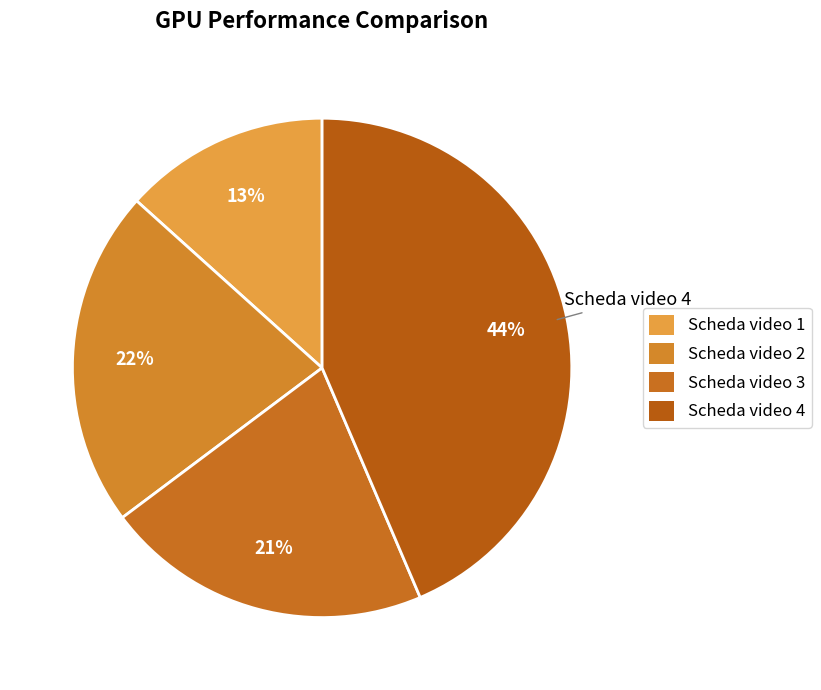

Which has a higher value, Scheda video 4 or Scheda video 3?

Scheda video 4